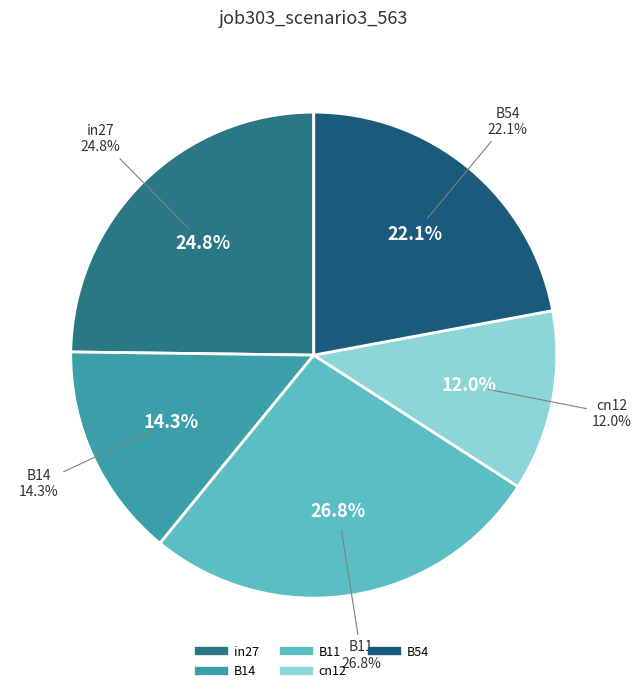

Between B14 and B54, which is larger?

B54